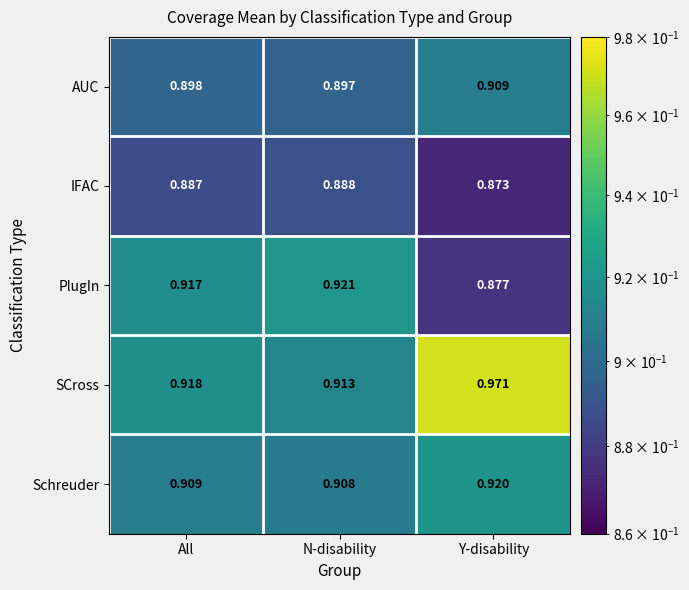

Count the number of categories in the chart.

3